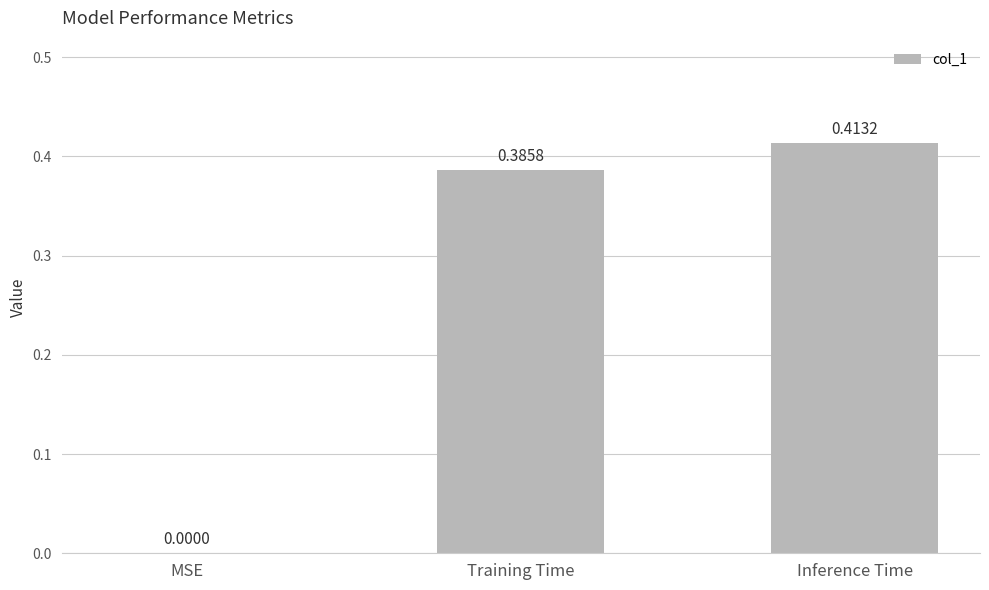

How many values are between 0 and 1?

3